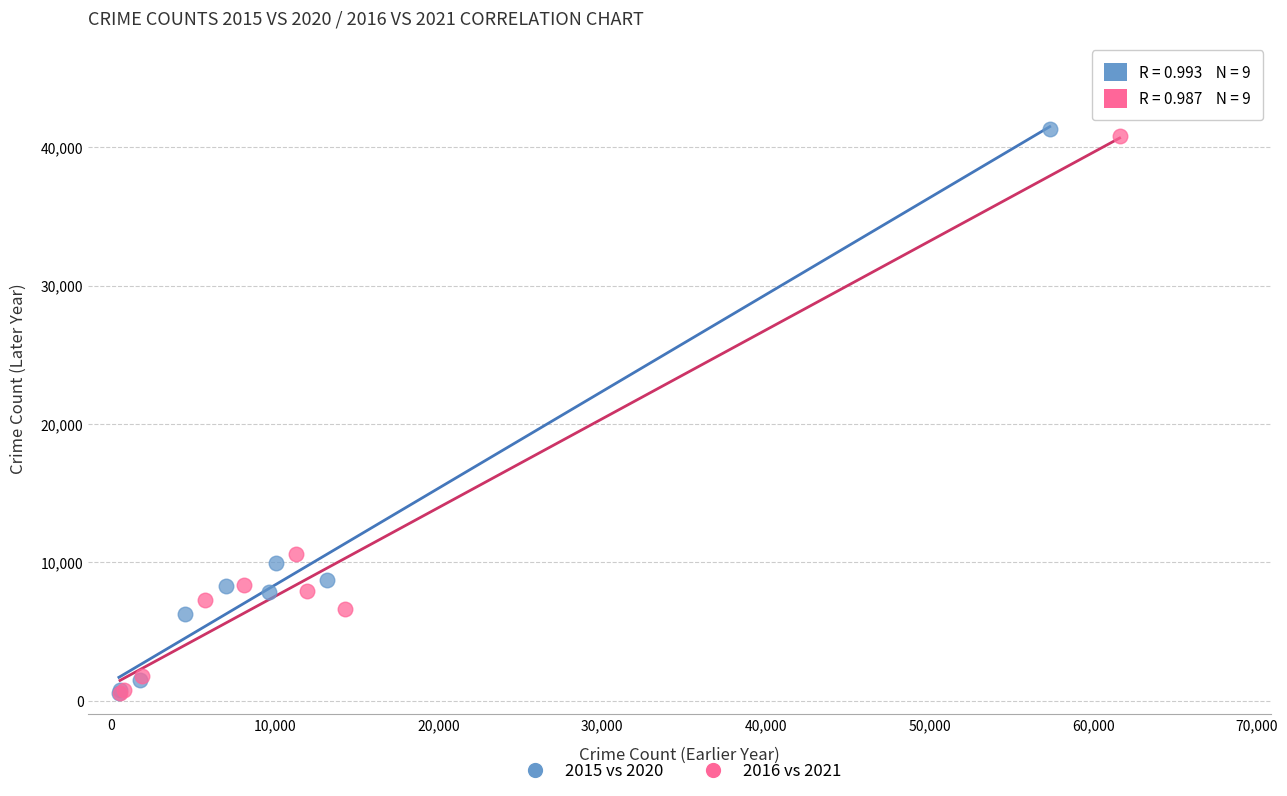

Which series has the largest Y range (max minus min)?

2015 vs 2020